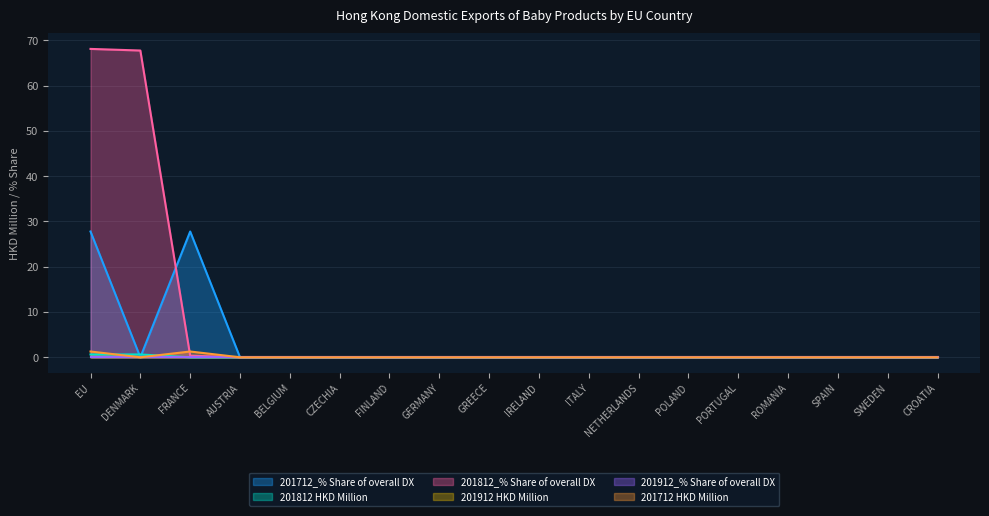

At which category is the sum across all series the highest?

EU